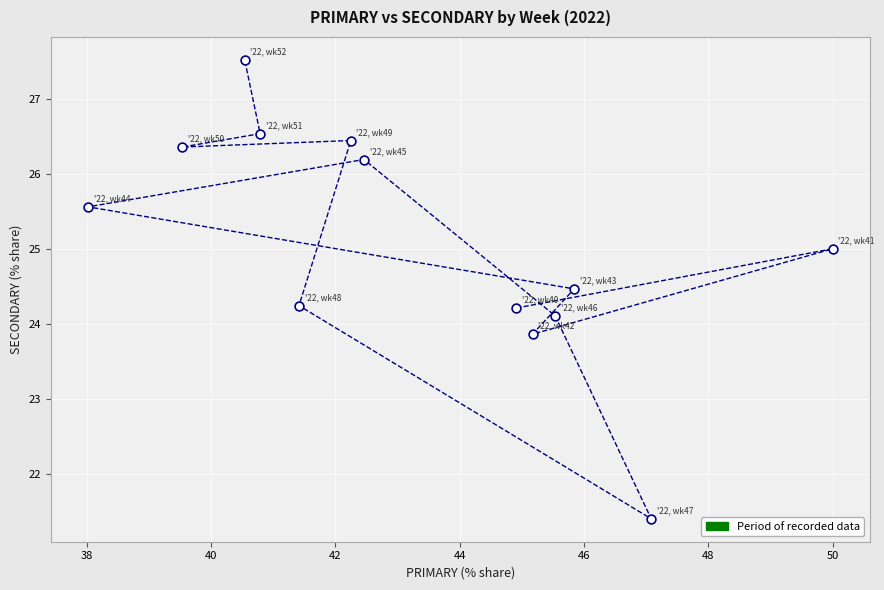

What is the range of Y values (max minus min)?

6.1